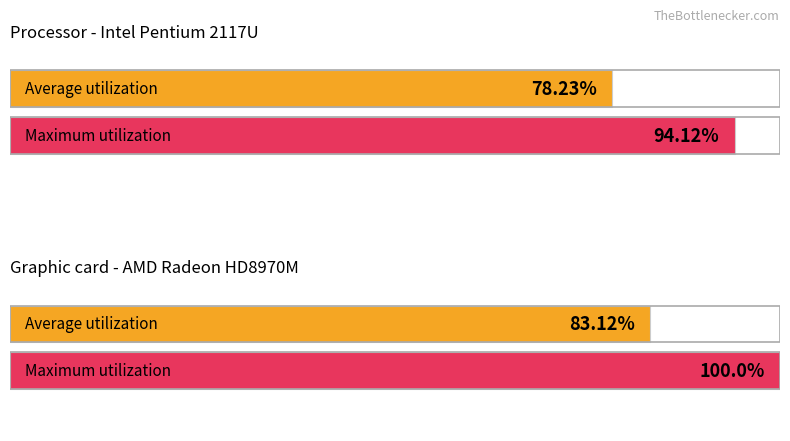

How many bars are there in each group?

2